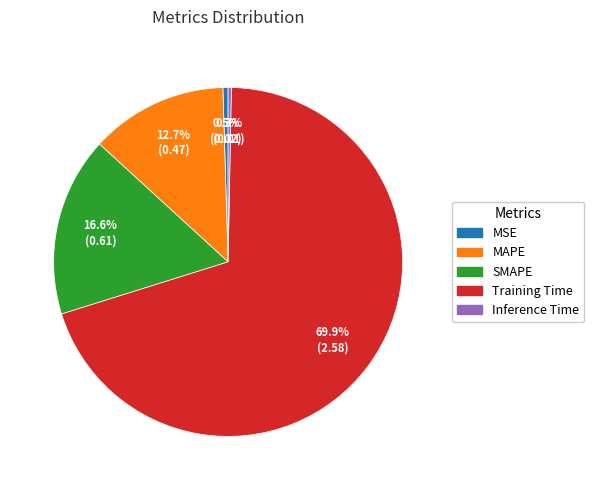

The Training Time slice represents 70% of the pie. True or false?

True